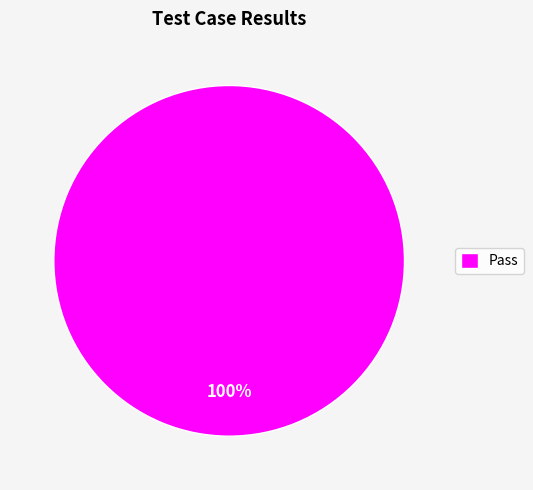

How many slices are in this pie chart?

1